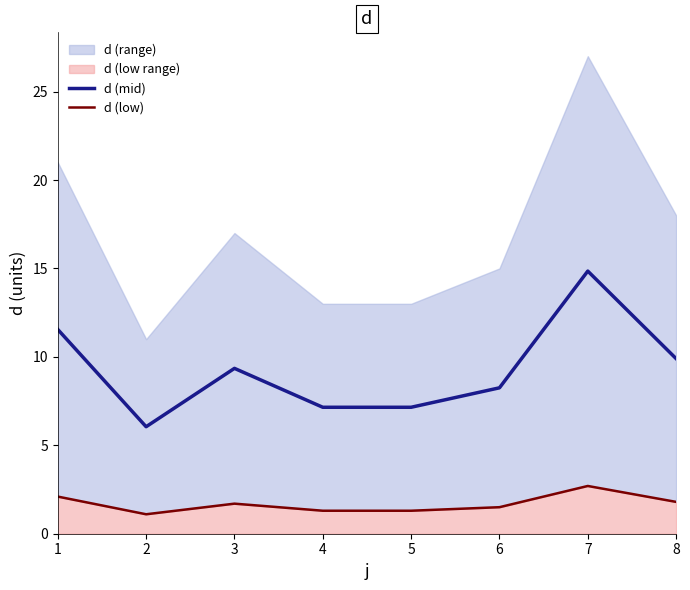

Rank the series at 8 from lowest to highest value.

d (low), d (mid)